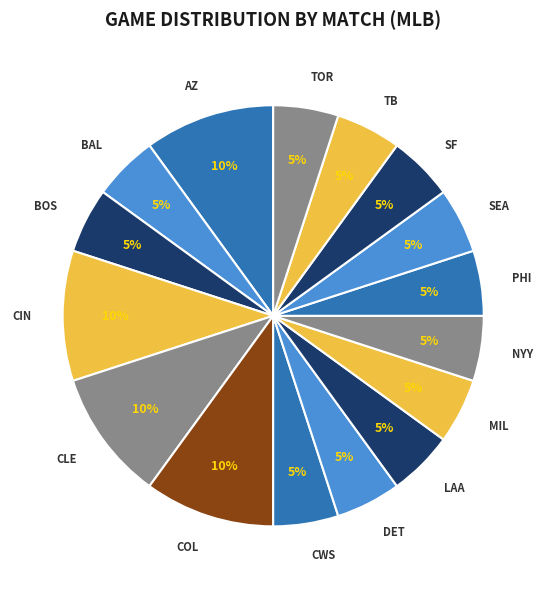

To the nearest percent, what percentage of the pie is TB?

5%